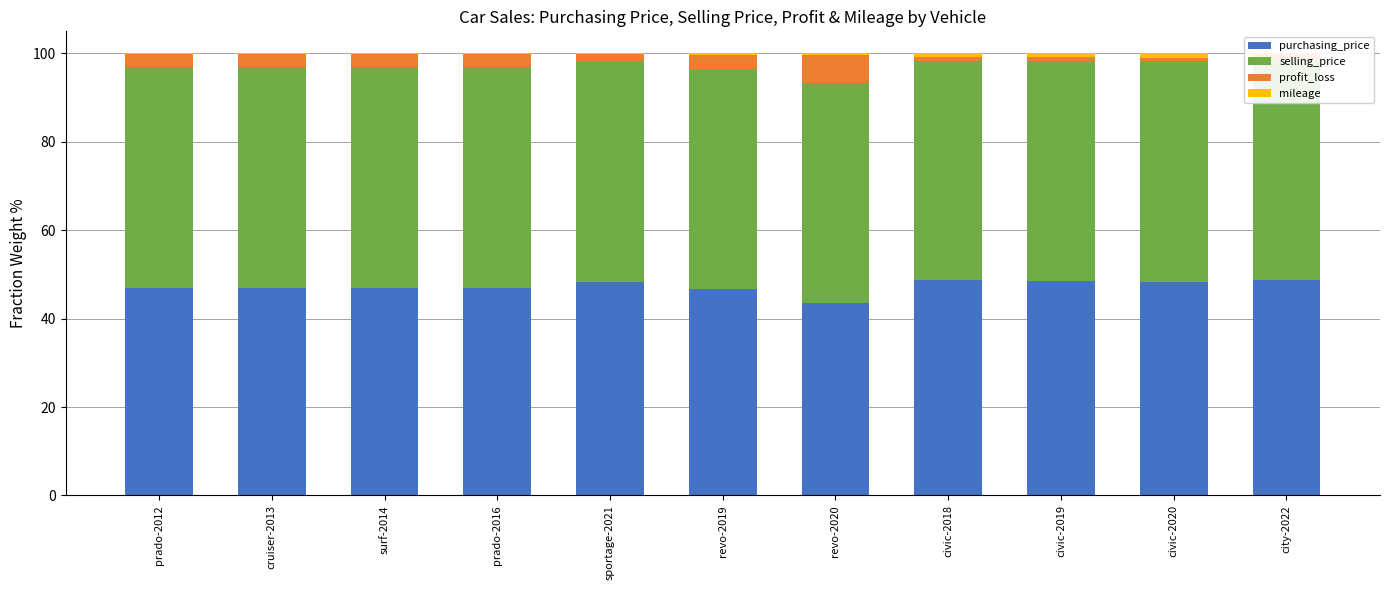

What is the maximum value for purchasing_price?

48.8